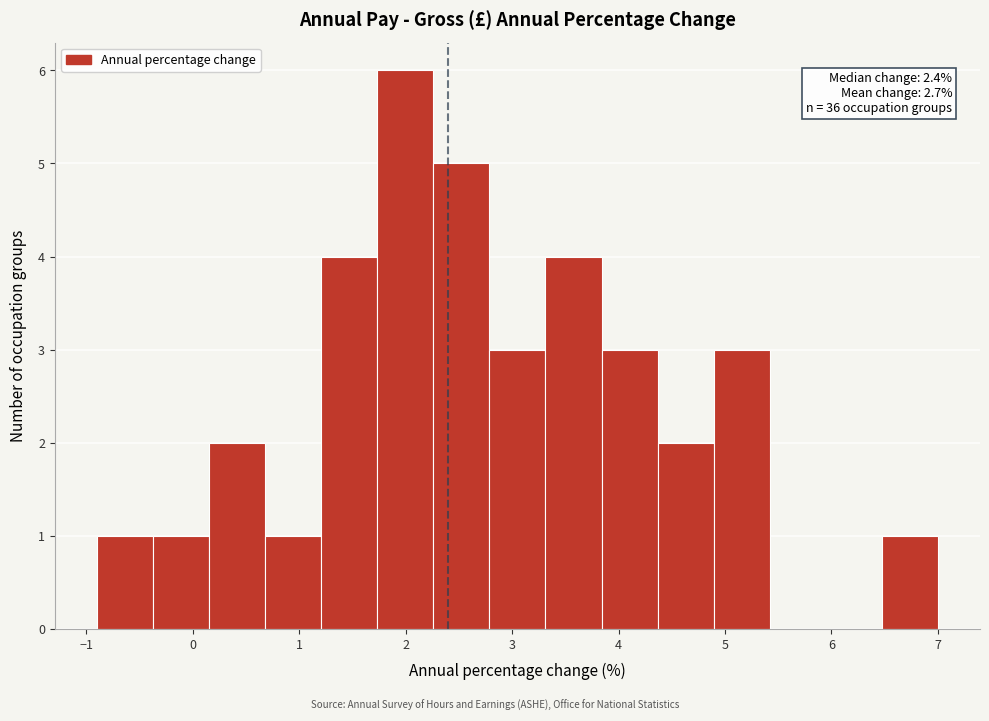

Which range on the x-axis has the tallest bar?

1.7 to 2.3